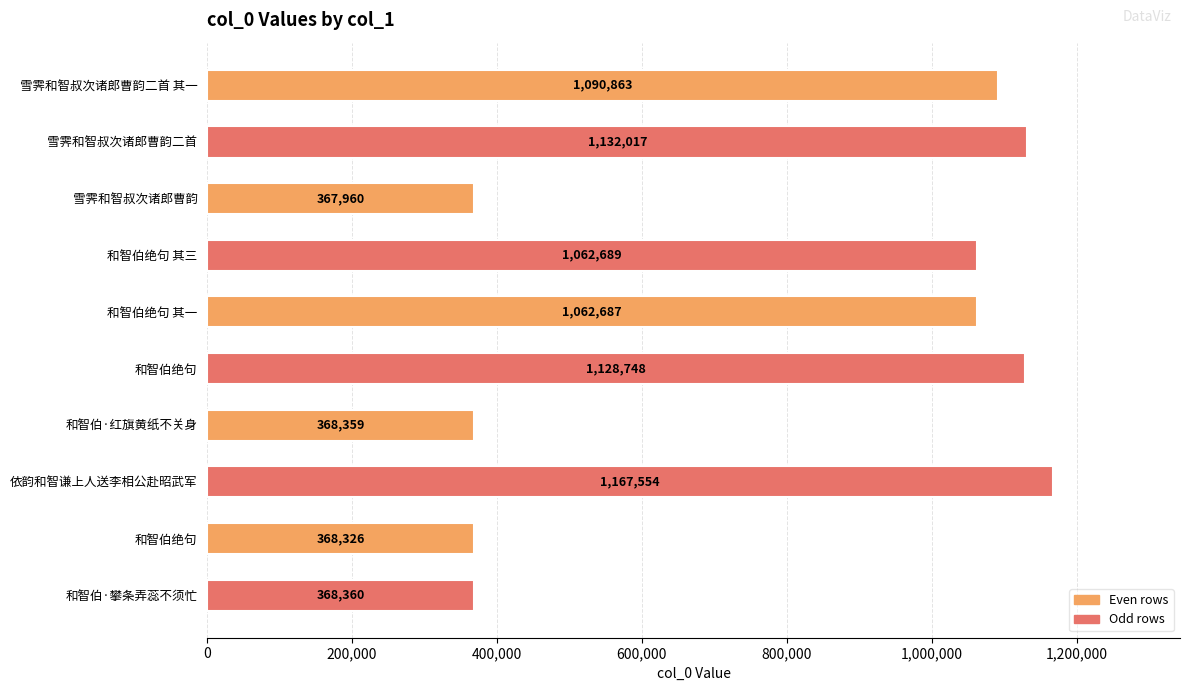

What is the difference between the maximum and minimum values?

799594